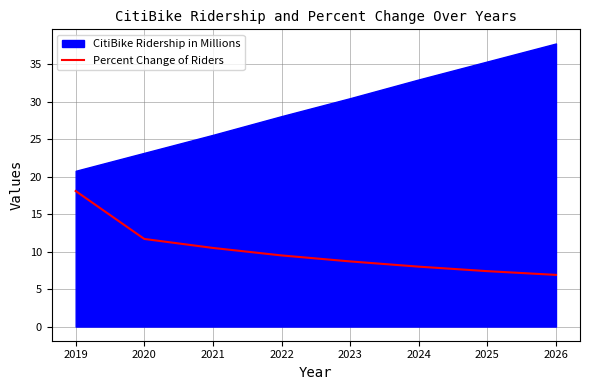

The value of Percent Change of Riders at 2019 is 18.1. True or false?

True